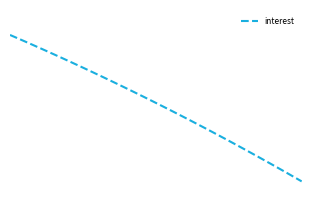

Reading right to left, list all the values displayed in this chart.

2202.3	2205.0	2207.6	2210.3	2212.9	2215.5	2218.1	2220.7	2223.3	2225.8	2228.4	2230.9	2233.3	2235.8	2238.3	2240.7	2243.1	2245.5	2247.9	2250.3	2252.6	2254.9	2257.3	2259.5	2261.8	2264.1	2266.3	2268.6	2270.8	2273.0	2275.1	2277.3	2279.4	2281.6	2283.7	2285.8	2287.8	2289.9	2291.9	2294.0